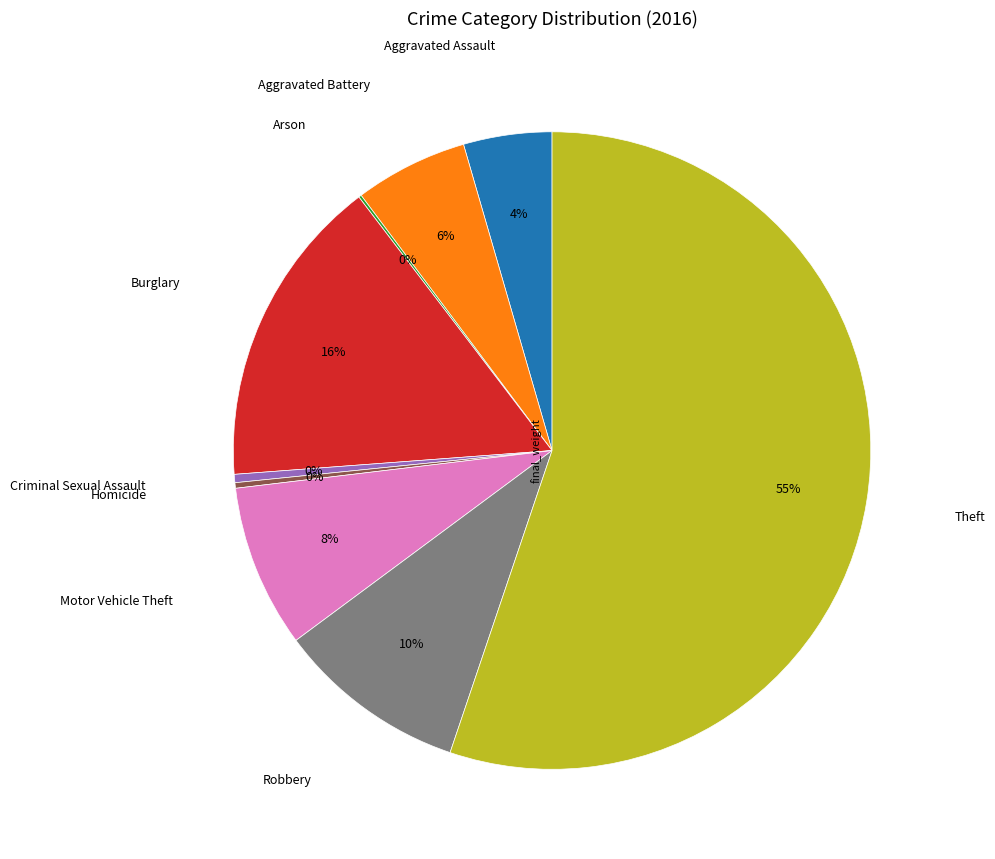

To the nearest percent, what is the average slice percentage?

11%